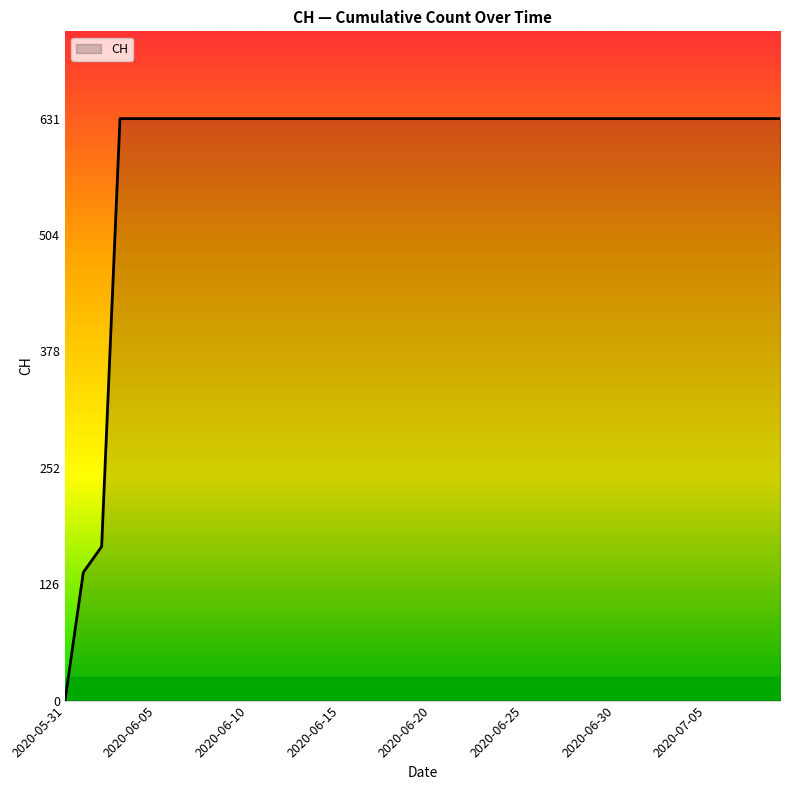

What is the maximum value shown in the chart?

631